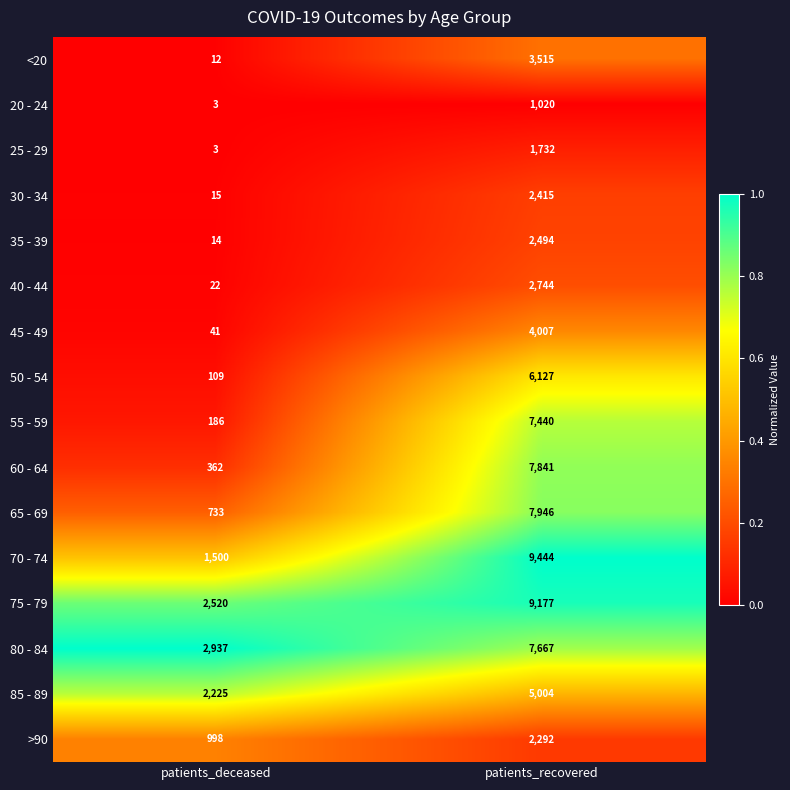

Which category has the lowest value across all series?

patients_deceased